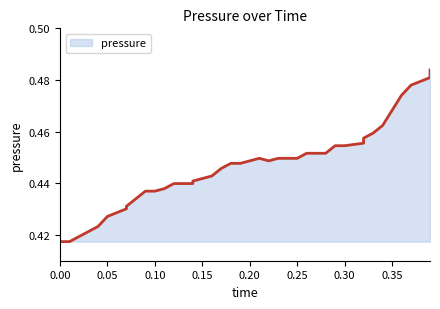

The value at 0.30 is 0.5. True or false?

True